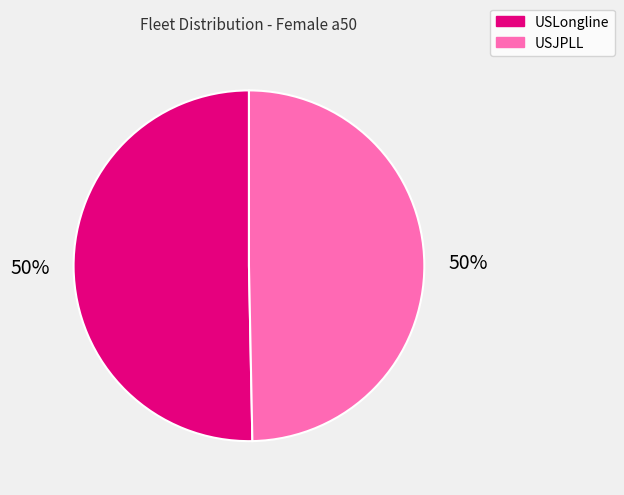

What is the ratio of the value at USLongline to the value at USJPLL?

1.0